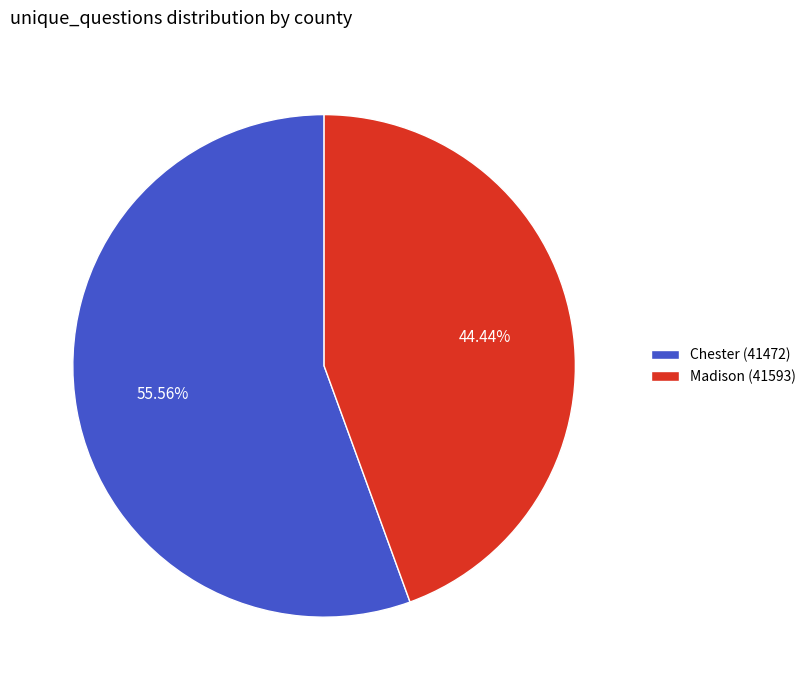

Combined, do Chester (41472) and Madison (41593) account for over 50%?

Yes